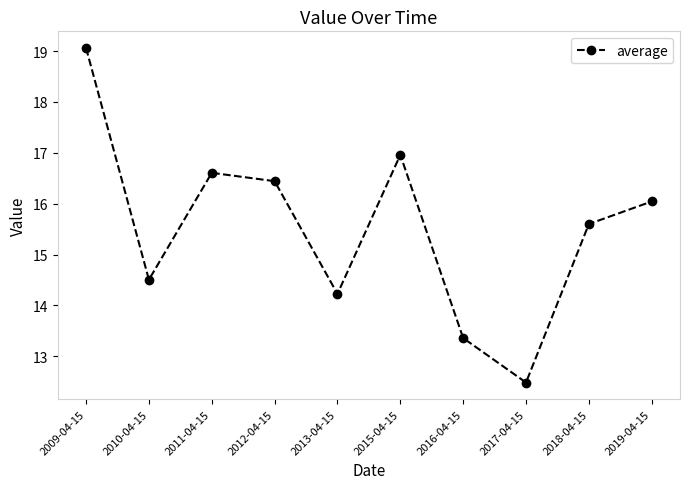

The chart shows a value of 8.3 at 2015-04-15. True or false?

False